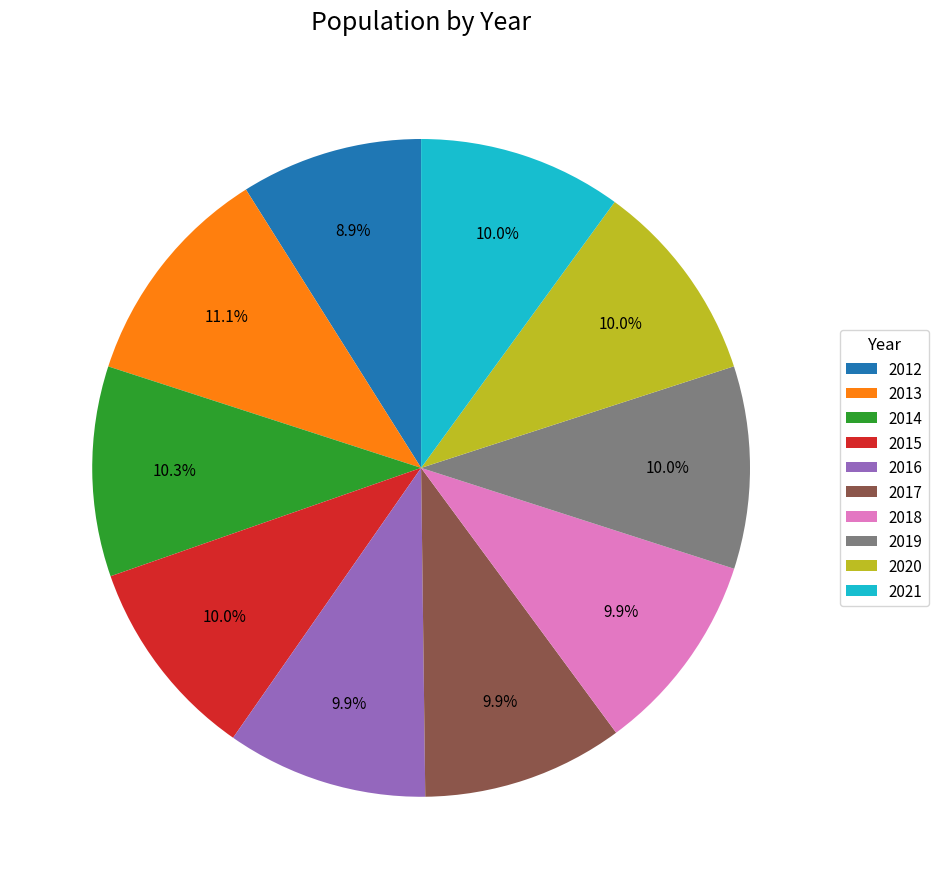

Does any single category account for the majority?

No